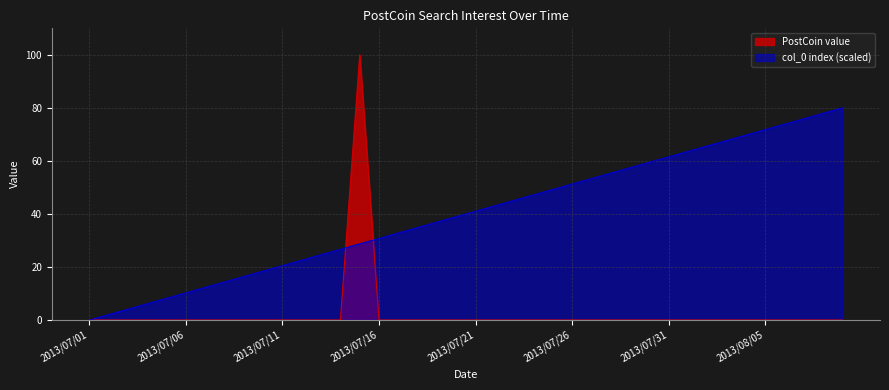

In PostCoin value, how many points are higher than both neighbors (excluding endpoints)?

1